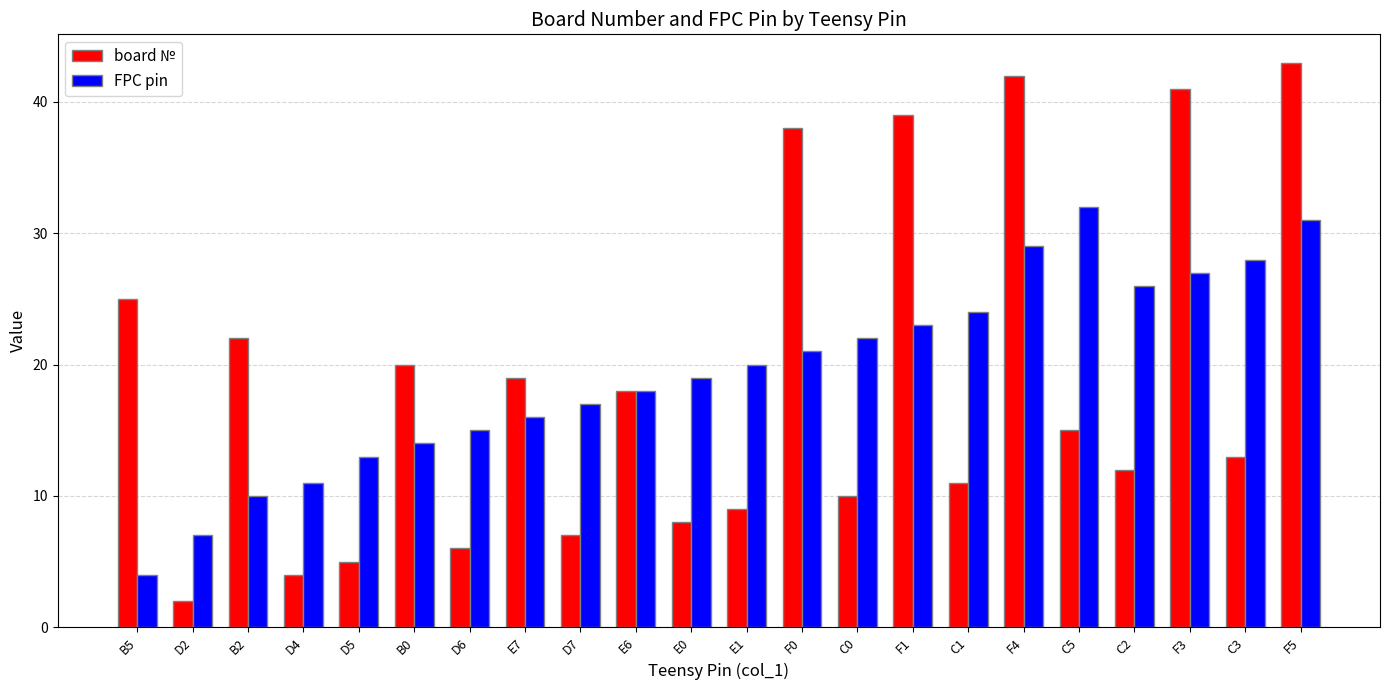

Where is FPC pin nearest to the value 18?

E6